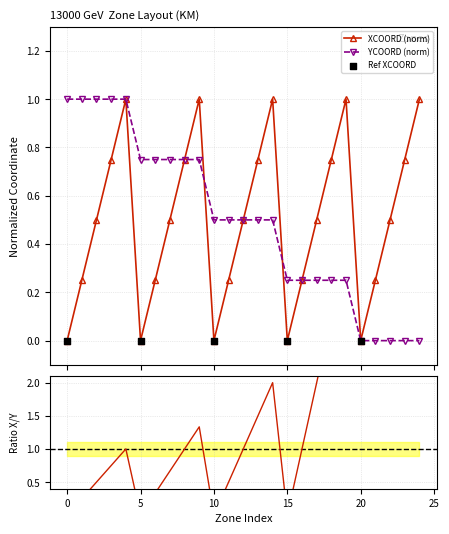

What is the maximum value for XCOORD (norm)?

1.0